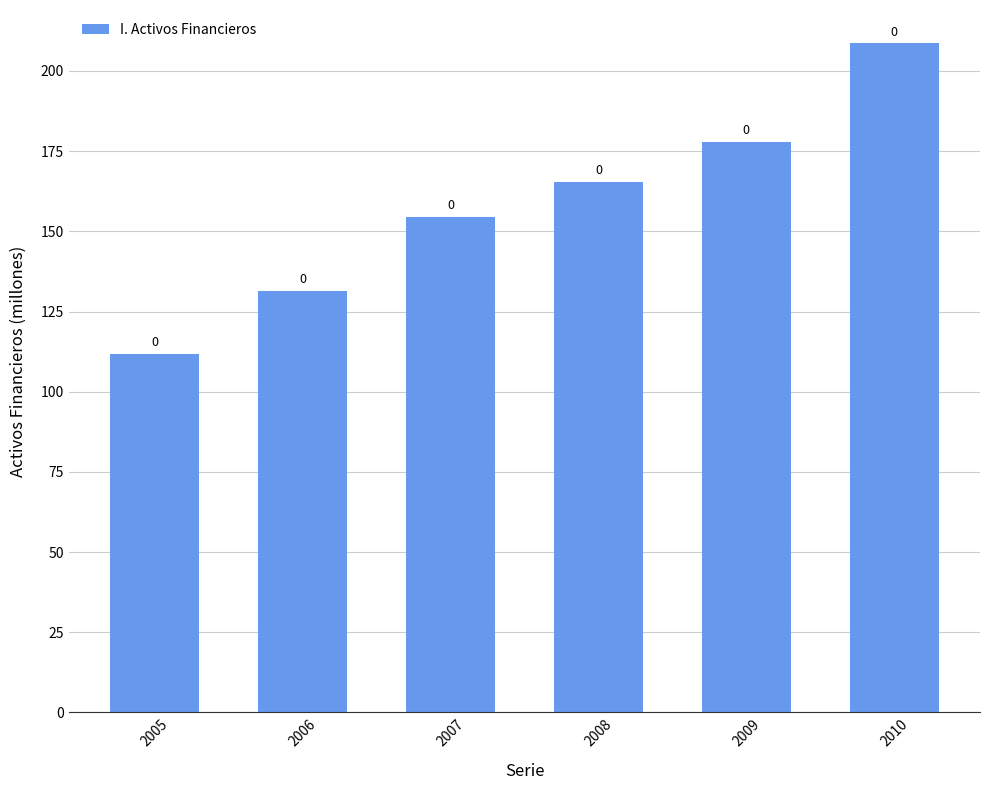

Count the number of values greater than 165.

3